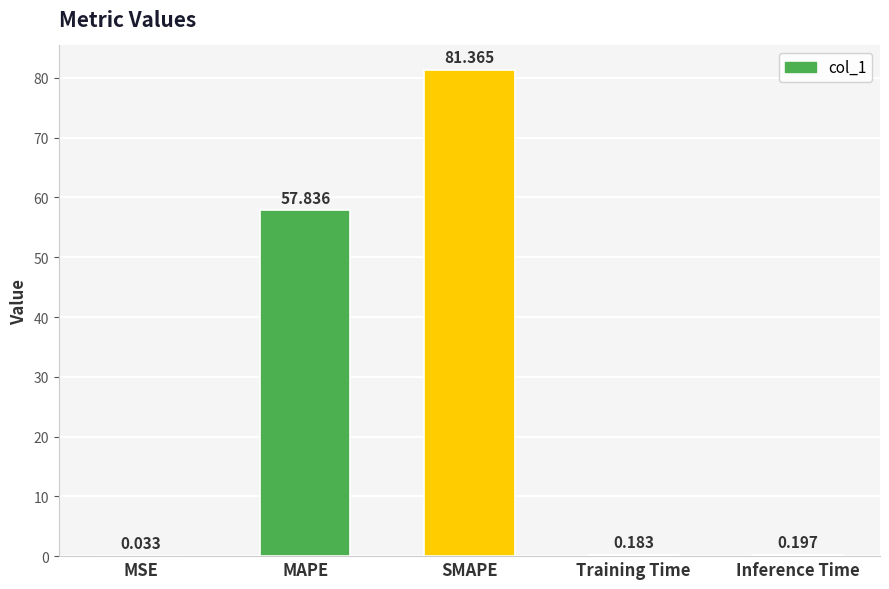

At which label is the value closest to 40?

MAPE